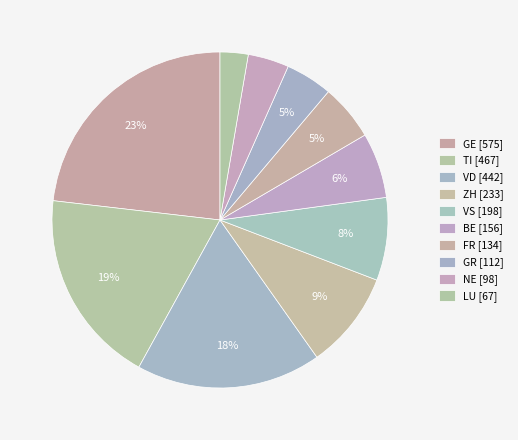

What is the largest slice in the pie chart?

GE